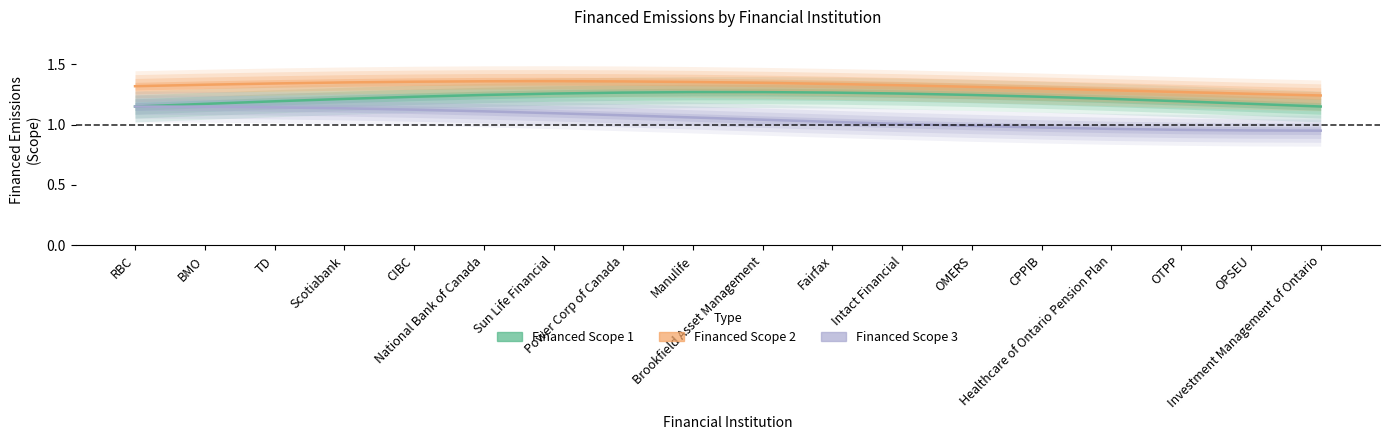

Which label corresponds to the largest value in the chart?

Sun Life Financial